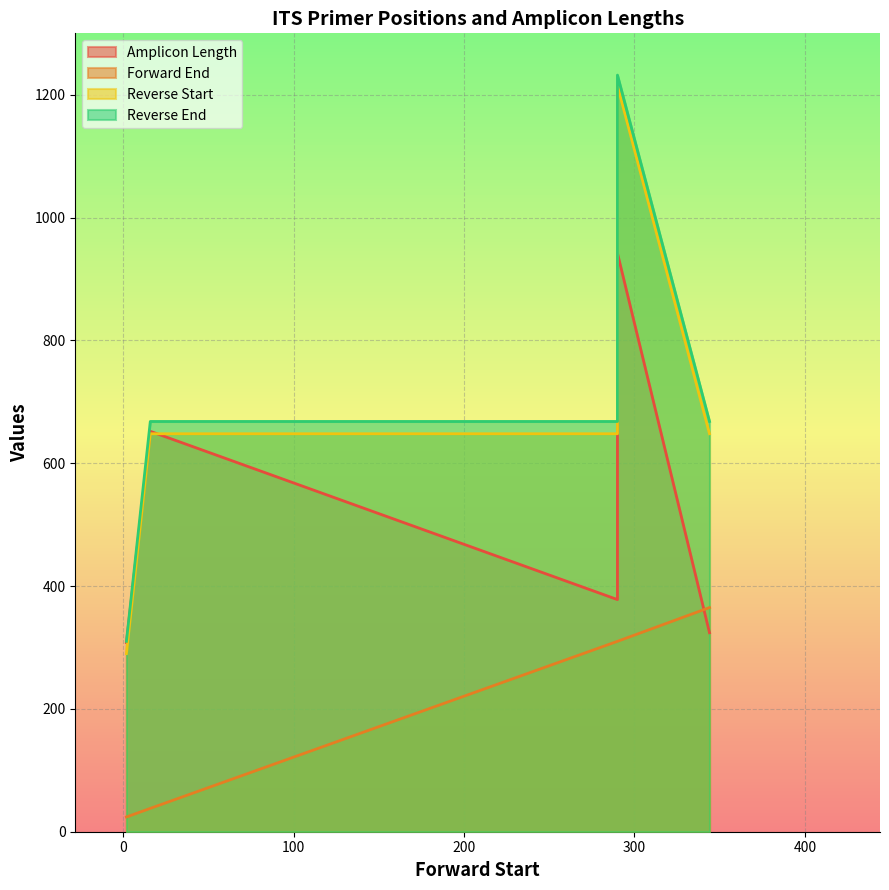

Reading left to right, what are all the values shown in this chart?

Amplicon Length: 2=308	290=378	344=324	16=652	290=942
Forward End: 2=24	290=310	344=365	16=38	290=310
Reverse Start: 2=290	290=648	344=648	16=648	290=1215
Reverse End: 2=310	290=668	344=668	16=668	290=1232